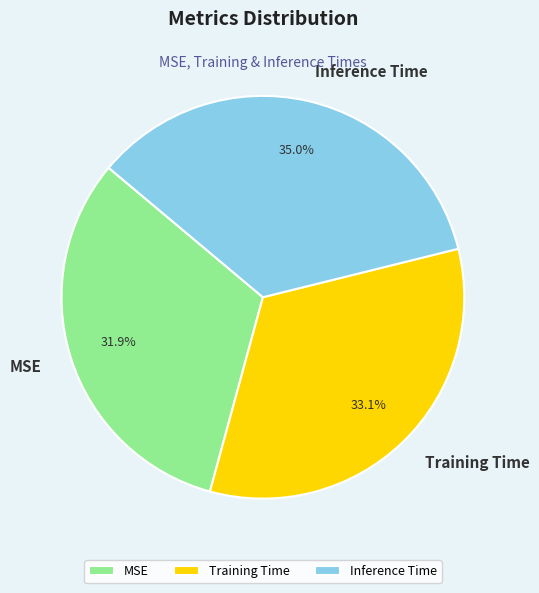

What is the largest slice in the pie chart?

Inference Time